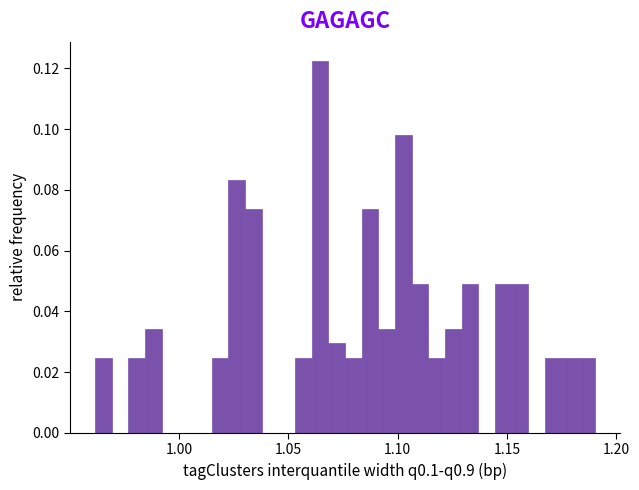

Read against the x-axis, roughly where is the centre of the tallest bar?

1.065